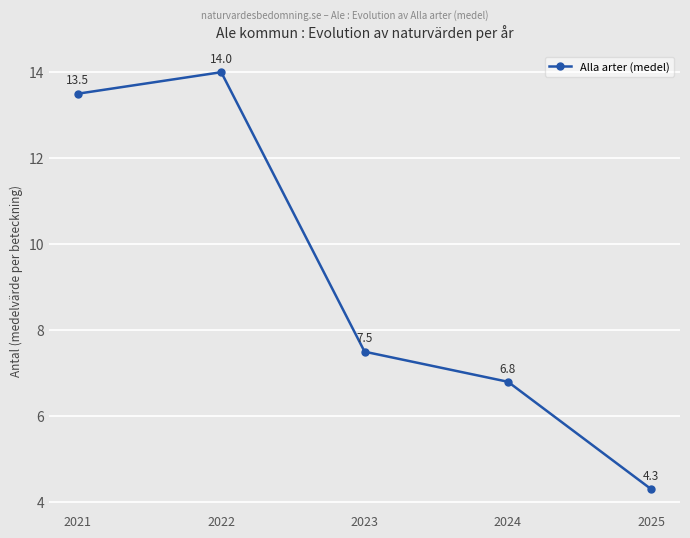

Which label corresponds to the smallest value in the chart?

2025